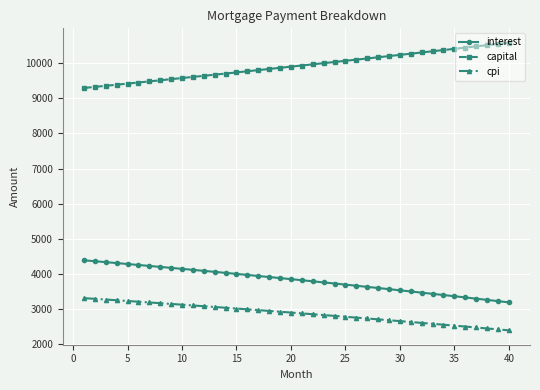

How many data points does each series have?

40